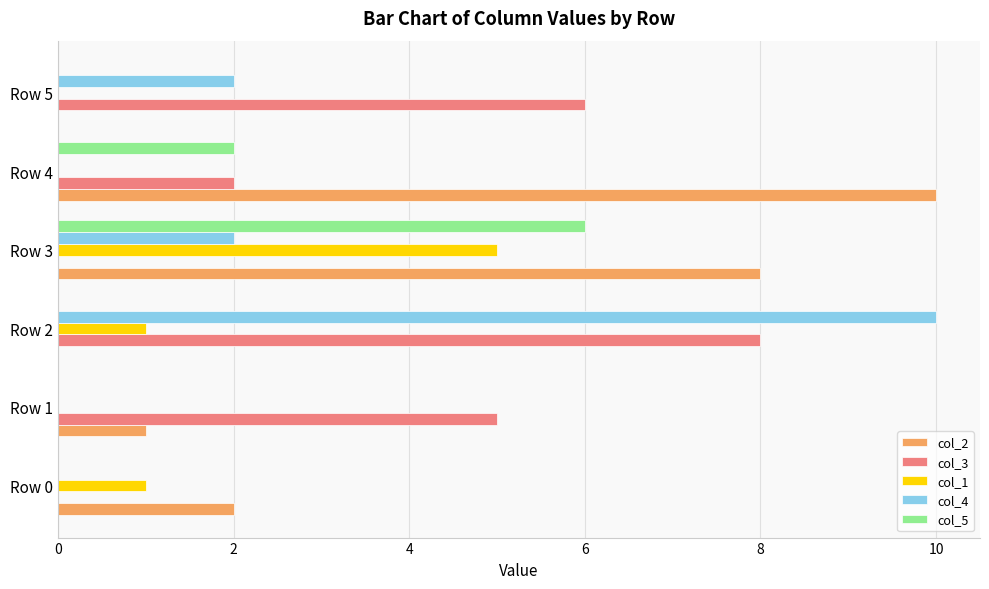

True or false: col_5 has a value of 0 at Row 4.

False